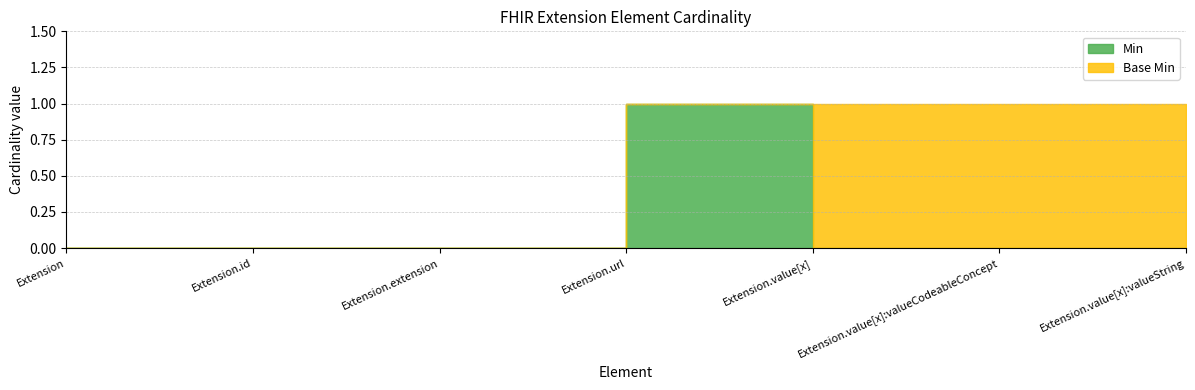

At which category is the sum across all series the highest?

Extension.url